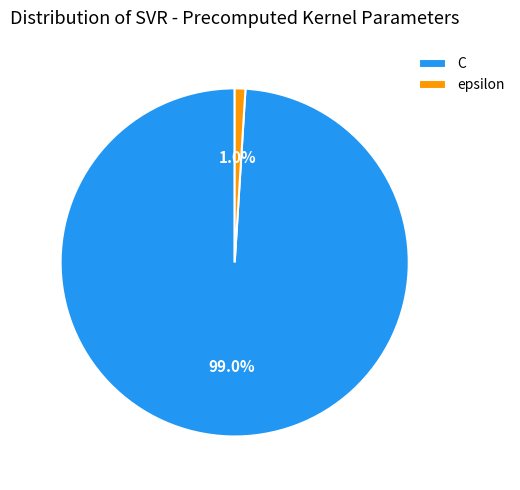

To the nearest percent, what is the difference between the largest and smallest slice percentages?

98%